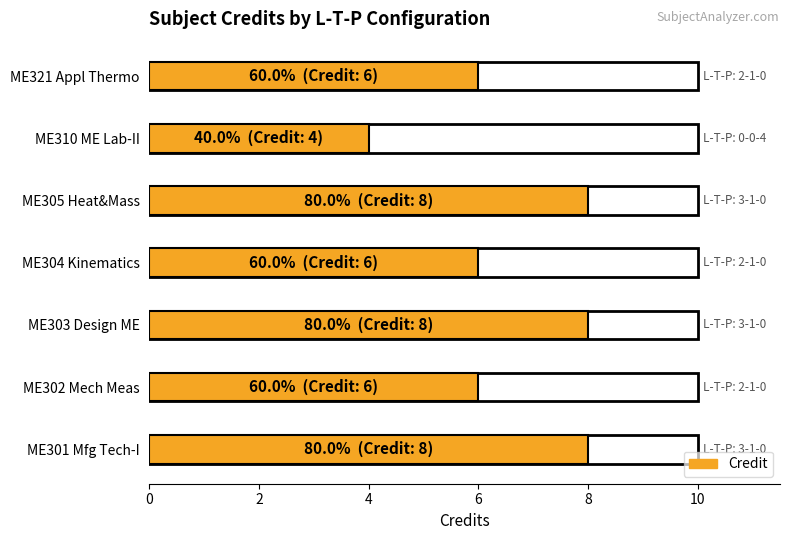

Is it true that the value at ME310 ME Lab-II is 2?

False